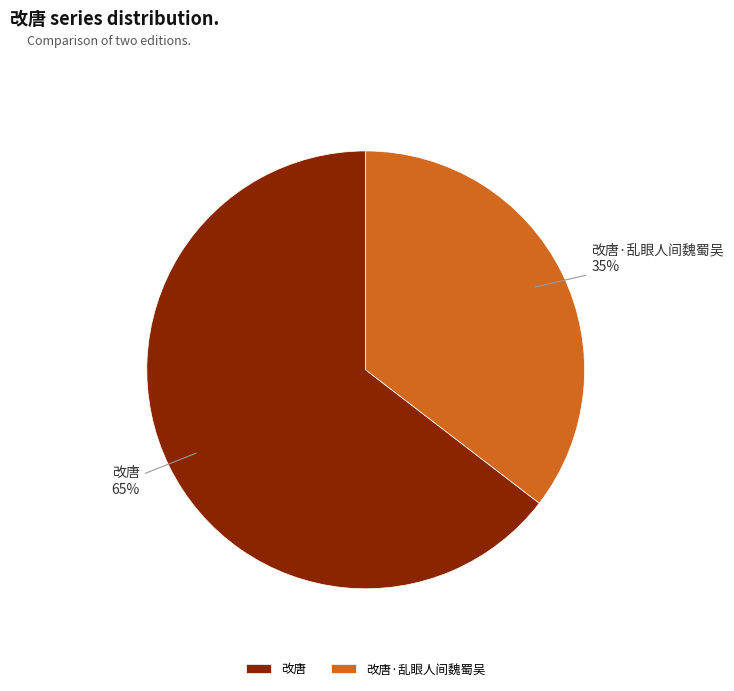

Do 改唐 and 改唐·乱眼人间魏蜀吴 together represent more than half of the pie?

Yes